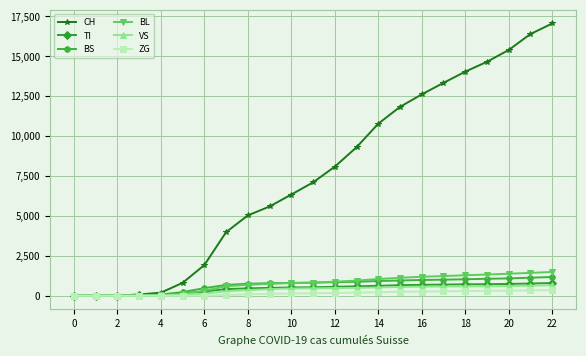

At how many categories does at least one series exceed 3548?

16